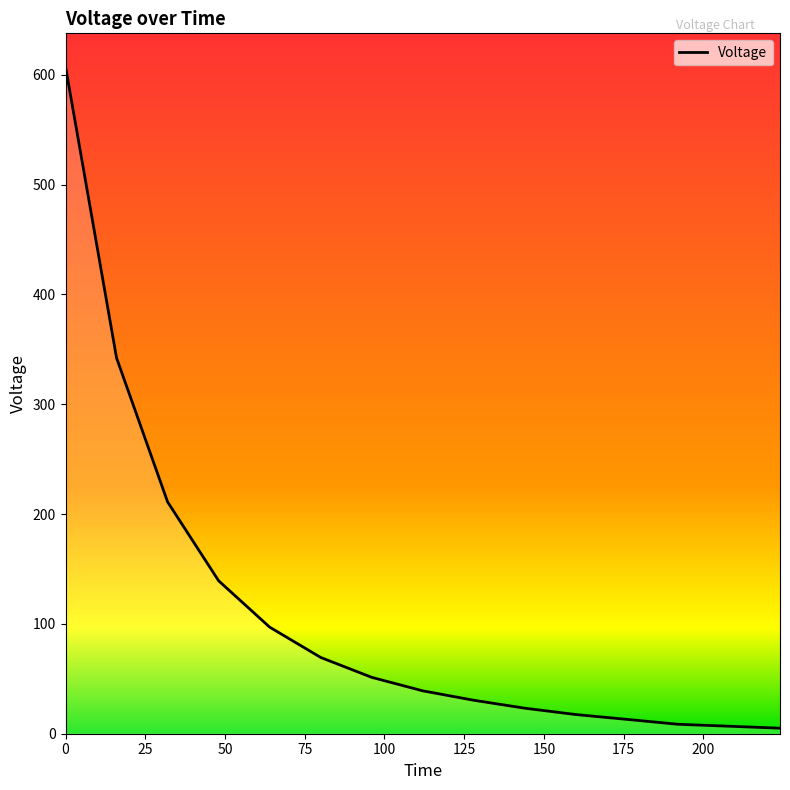

What is the maximum value shown in the chart?

607.4